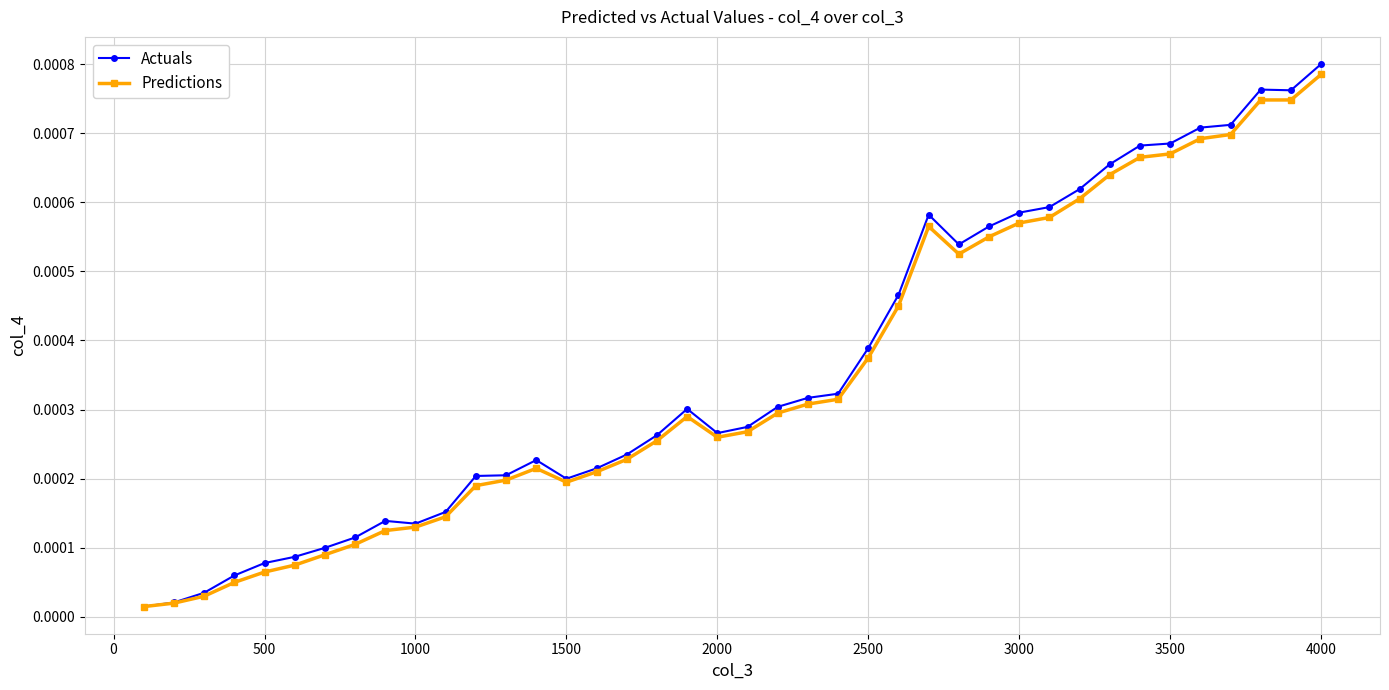

Does the chart have visible grid lines?

Yes